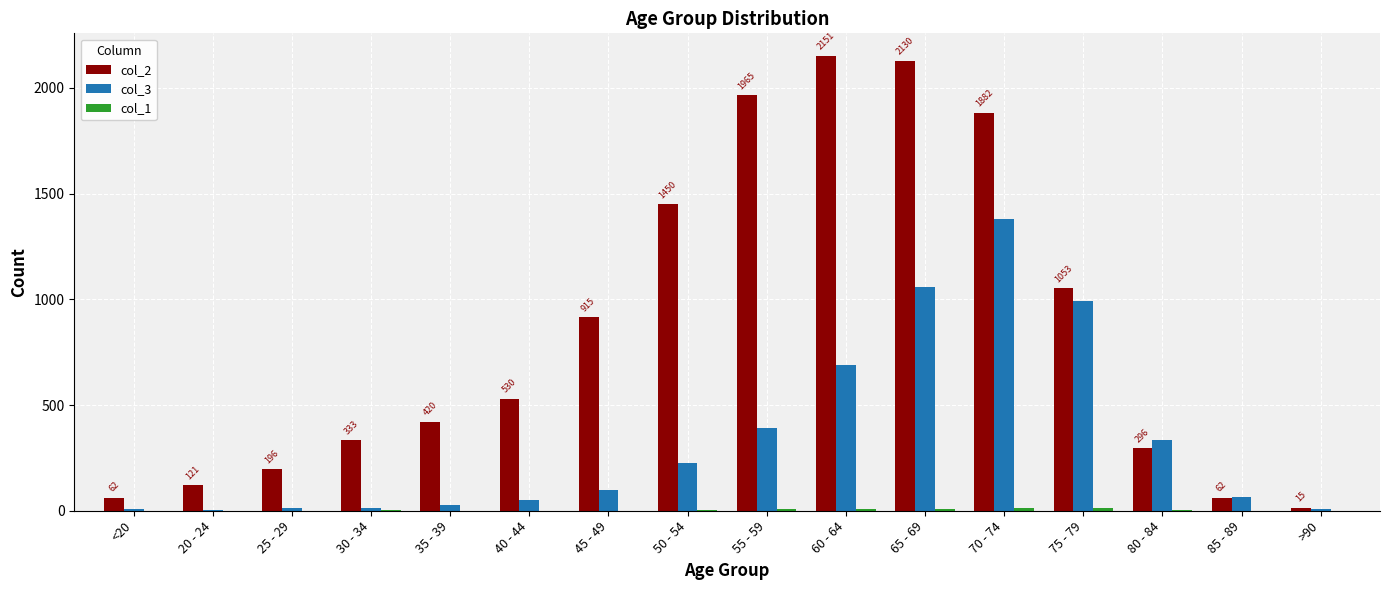

What is the difference between the col_3 values at 55 - 59 and 25 - 29?

379